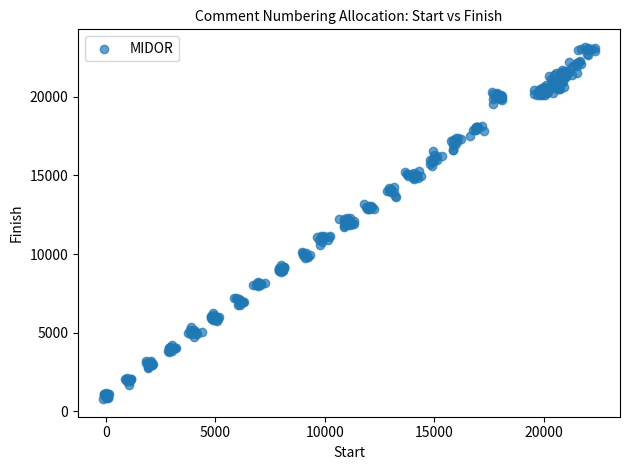

What is the range of Y values (max minus min)?

22374.5